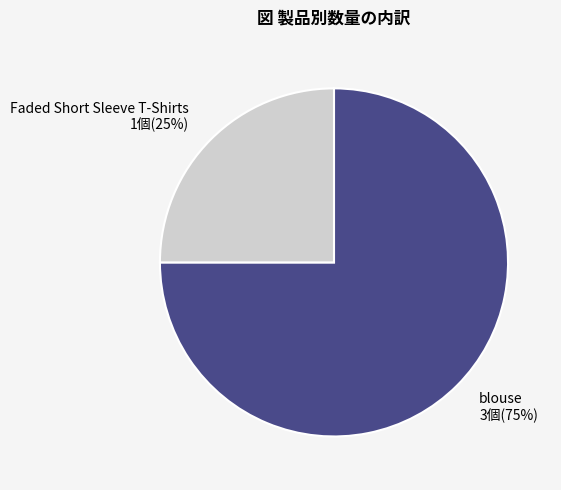

Is the sum of blouse and Faded Short Sleeve T-Shirts greater than half?

Yes